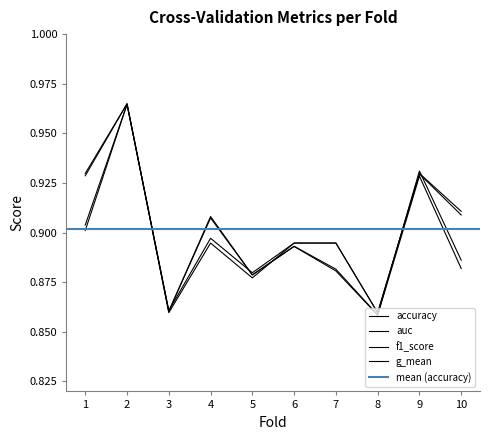

Rank the series at 6 from lowest to highest value.

g_mean, auc, accuracy, f1_score